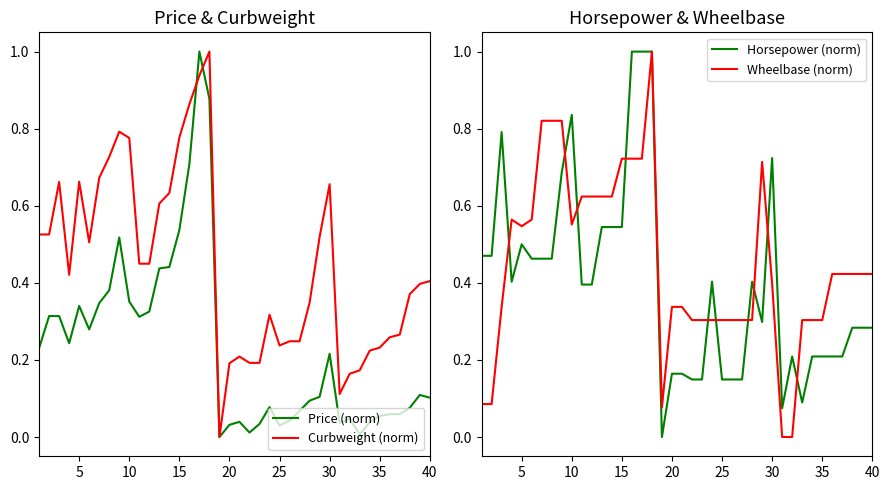

What is the difference between the maximum and minimum values in the Price (norm) series?

1.0